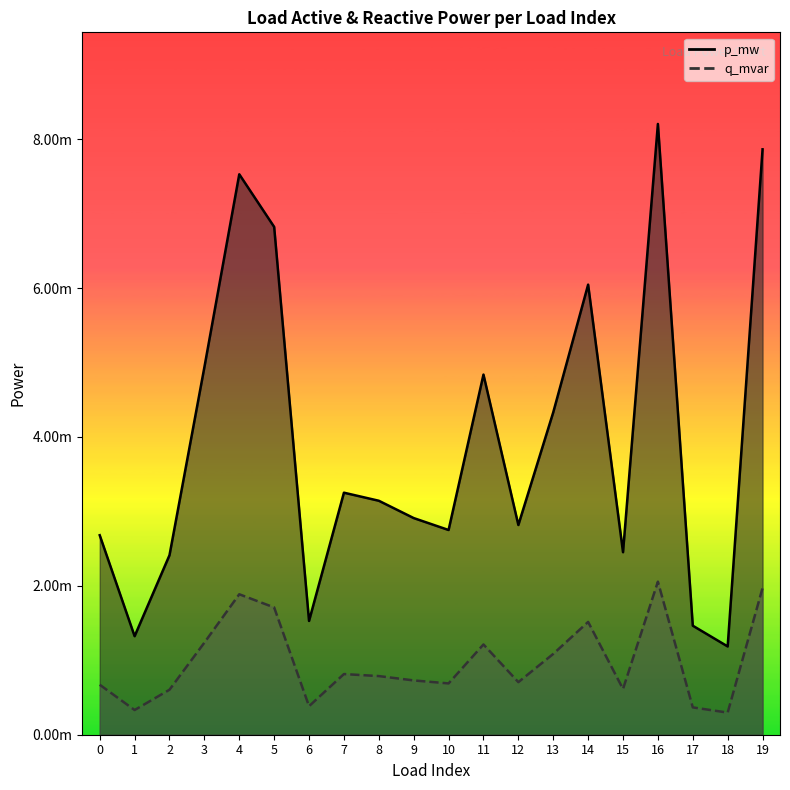

At which label does q_mvar reach its peak?

16